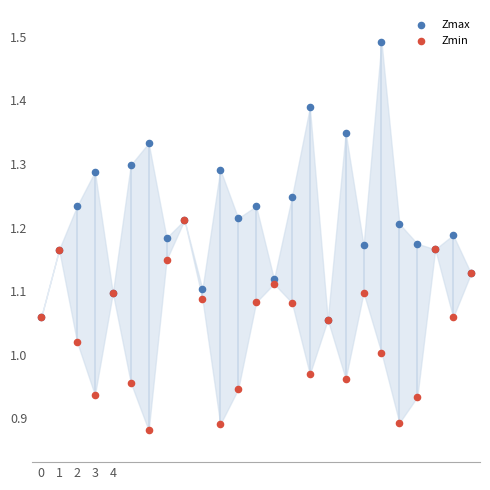

Which series contains the highest Y value?

Zmax